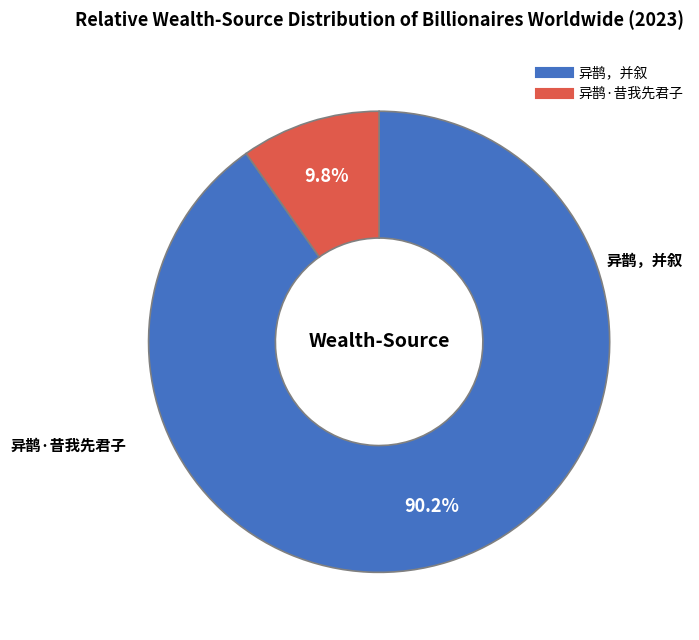

What portion of the pie excludes 异鹊·昔我先君子?

90.2%